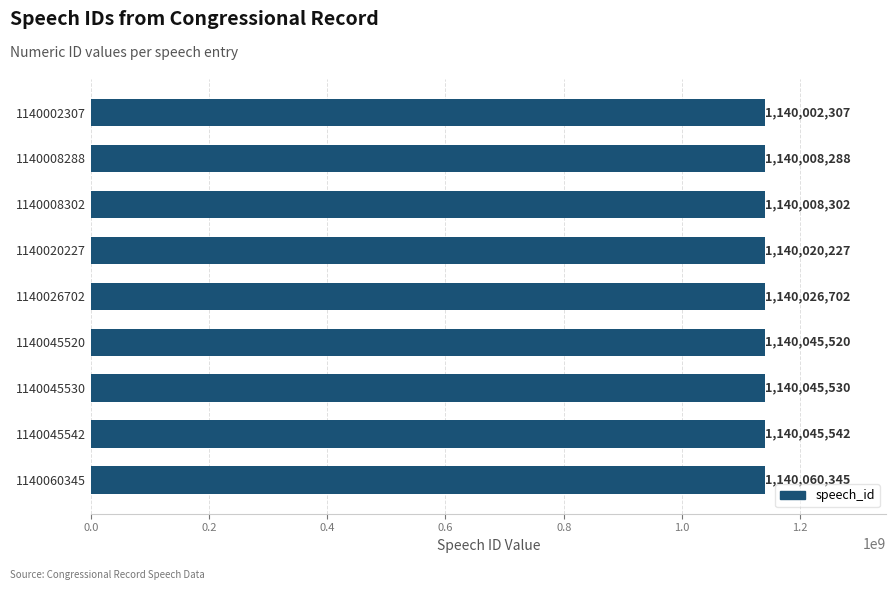

True or false: the data shows 1532611335 at 1140045520.

False